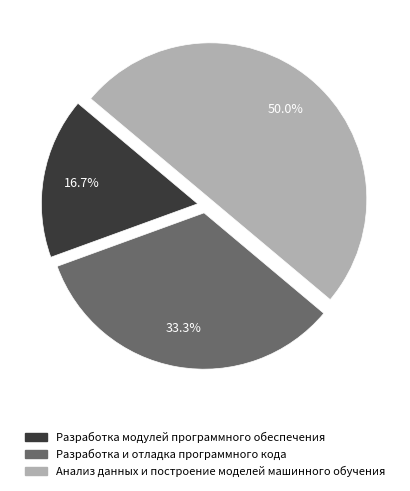

To the nearest percent, what is the combined percentage of Разработка модулей программного обеспечения and Анализ данных и построение моделей машинного обучения?

67%